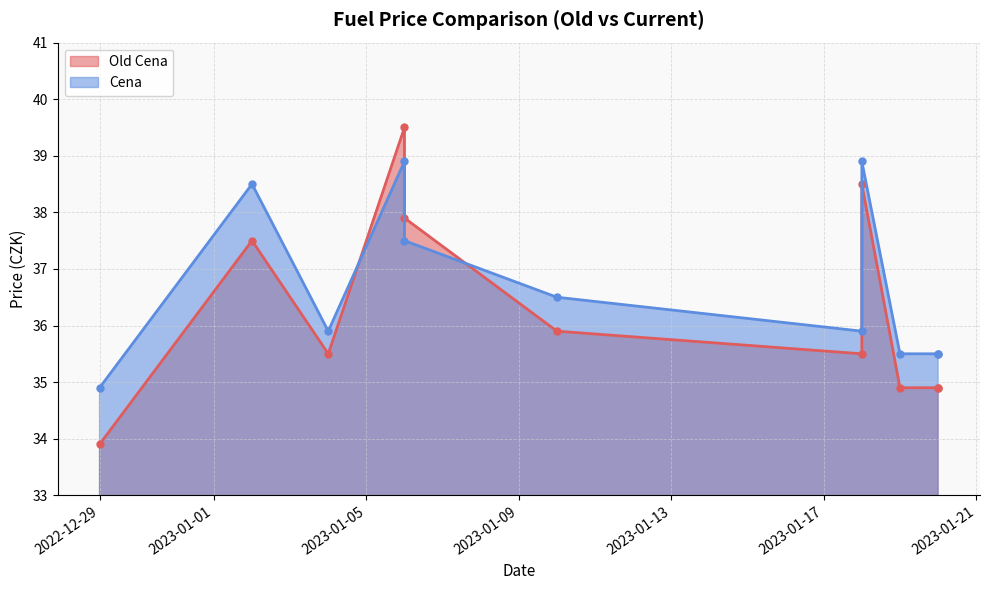

What are all the series names shown in the legend?

Old Cena, Cena